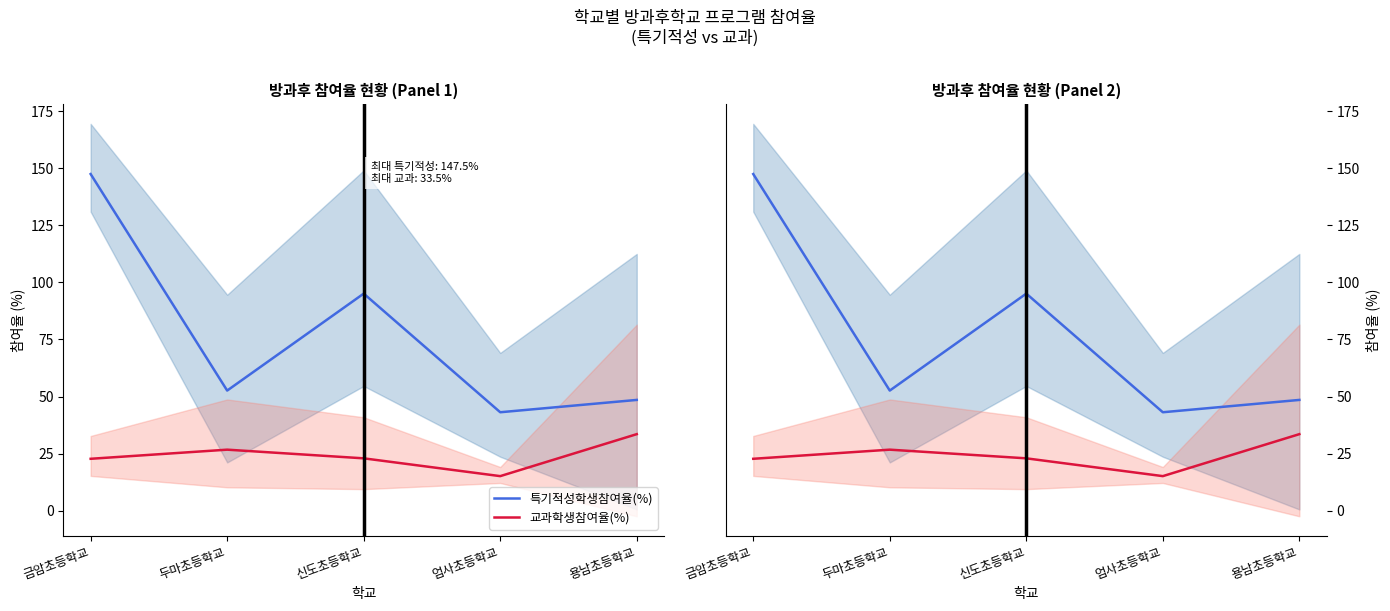

Where is the first local minimum for 교과학생참여율(%)?

엄사초등학교